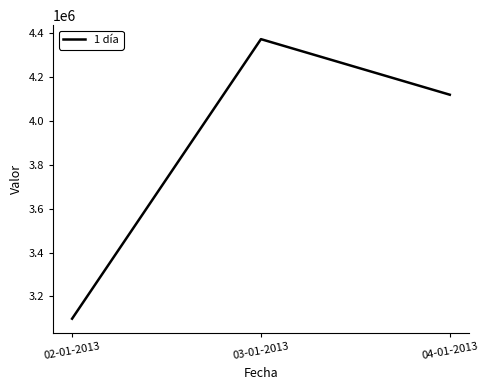

Where is the data nearest to the value 3735450?

04-01-2013